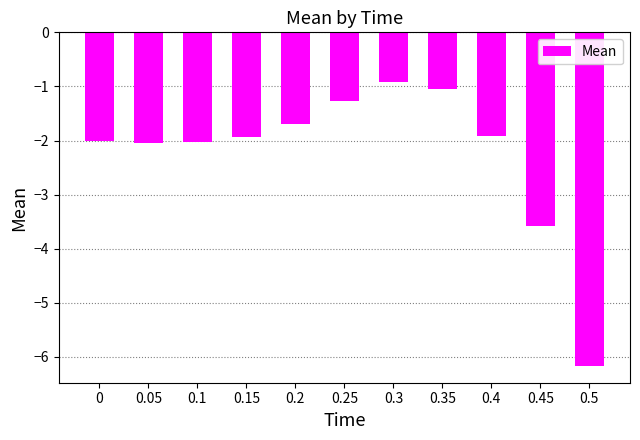

How many data points does each series have?

11